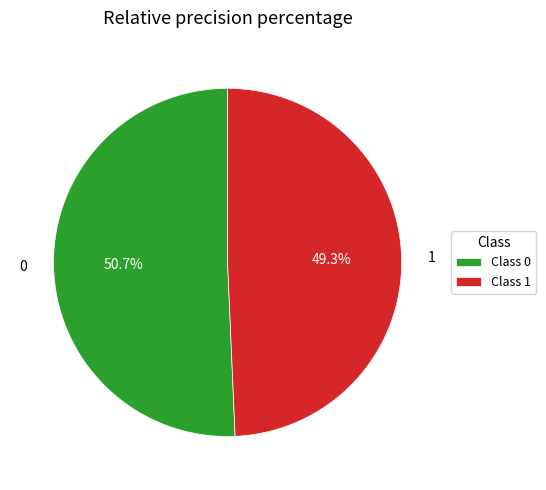

How many slices are in this pie chart?

2